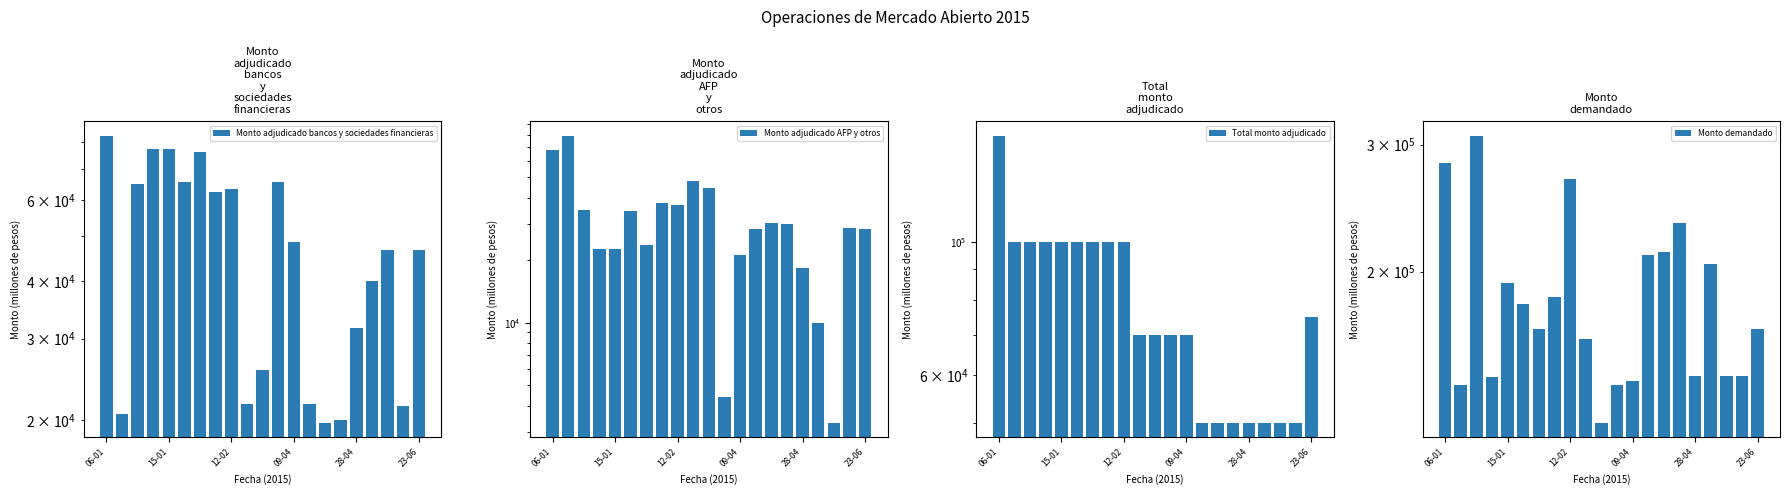

At which category is the sum across all series the highest?

06-01